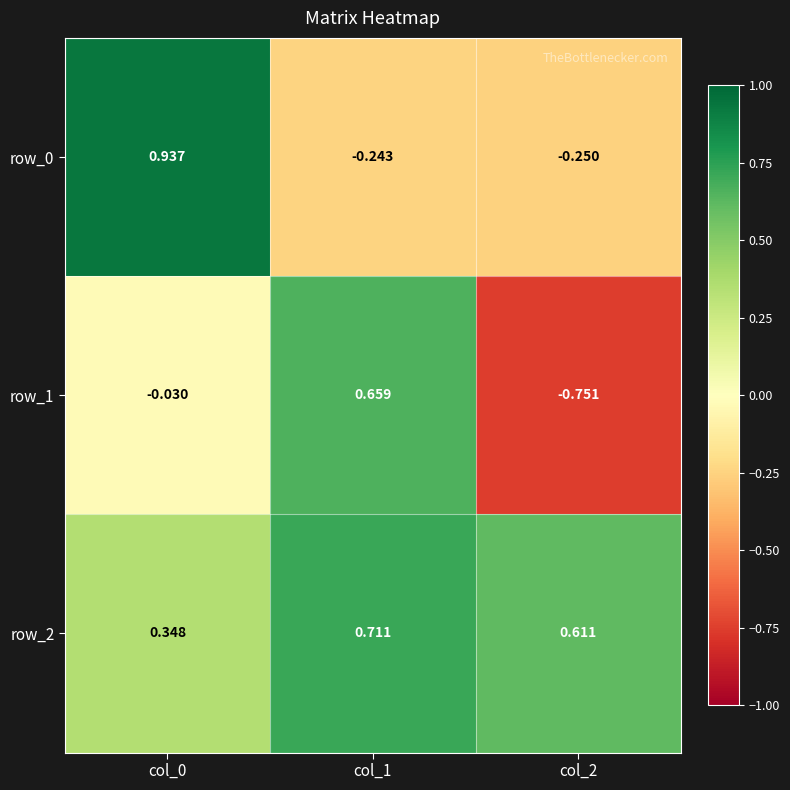

Which series has the largest total across all categories?

row_2